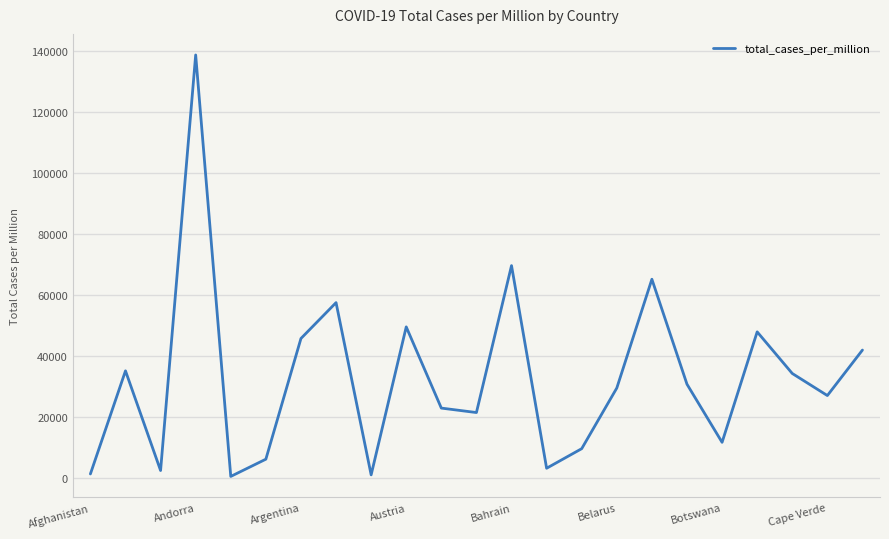

What is the maximum value shown in the chart?

138639.7